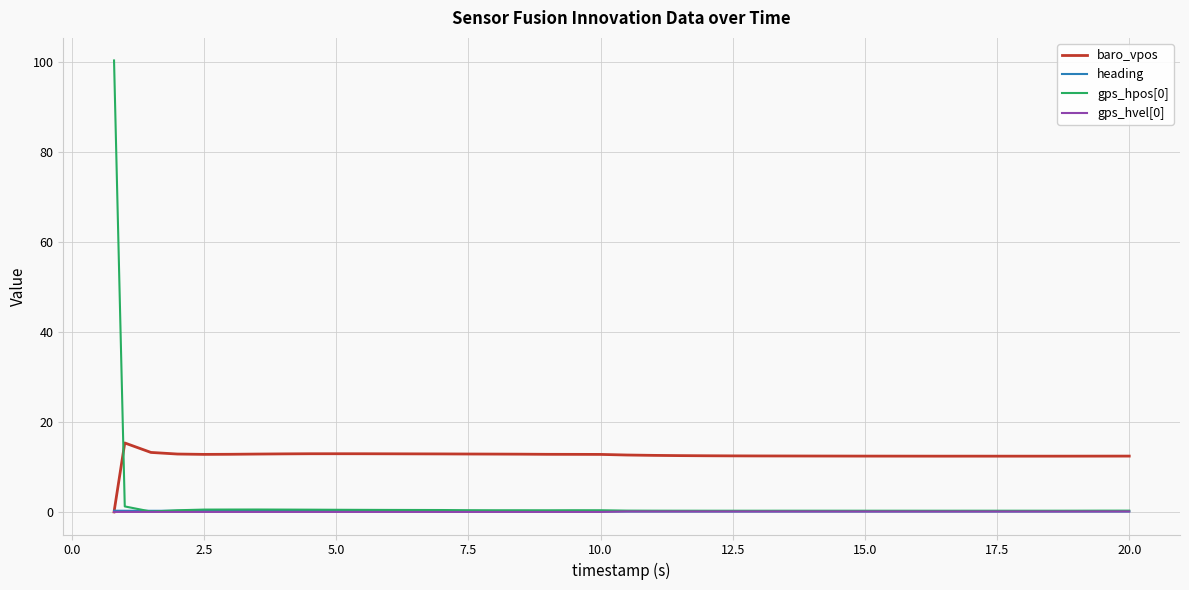

Which series has the largest total across all categories?

baro_vpos